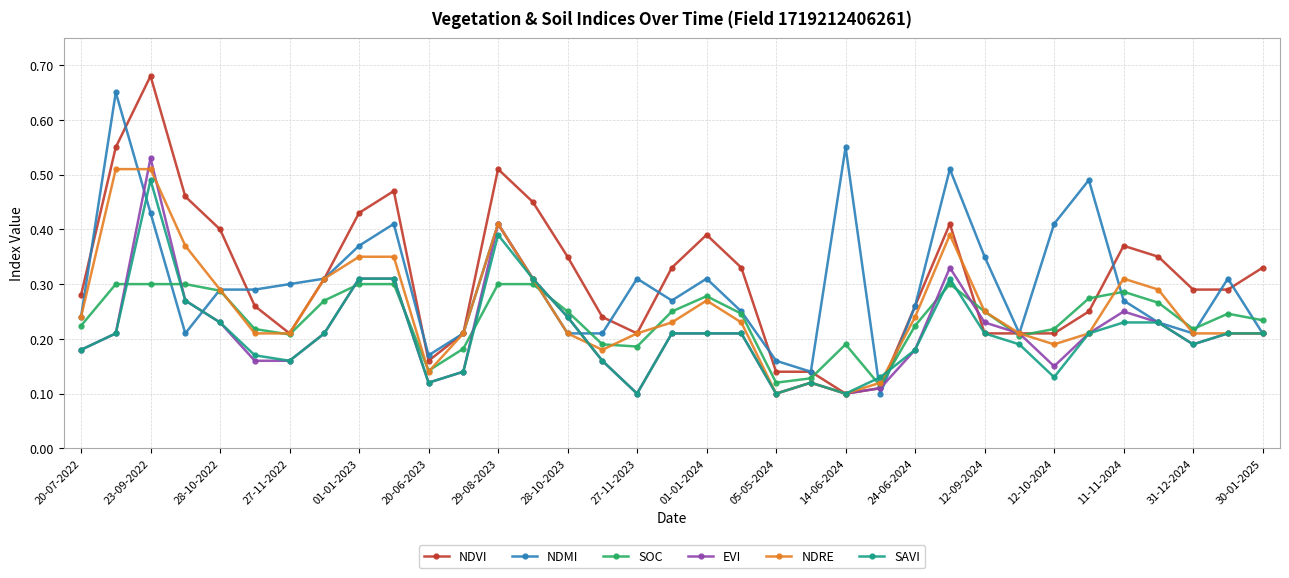

At how many categories does at least one series exceed 0?

35